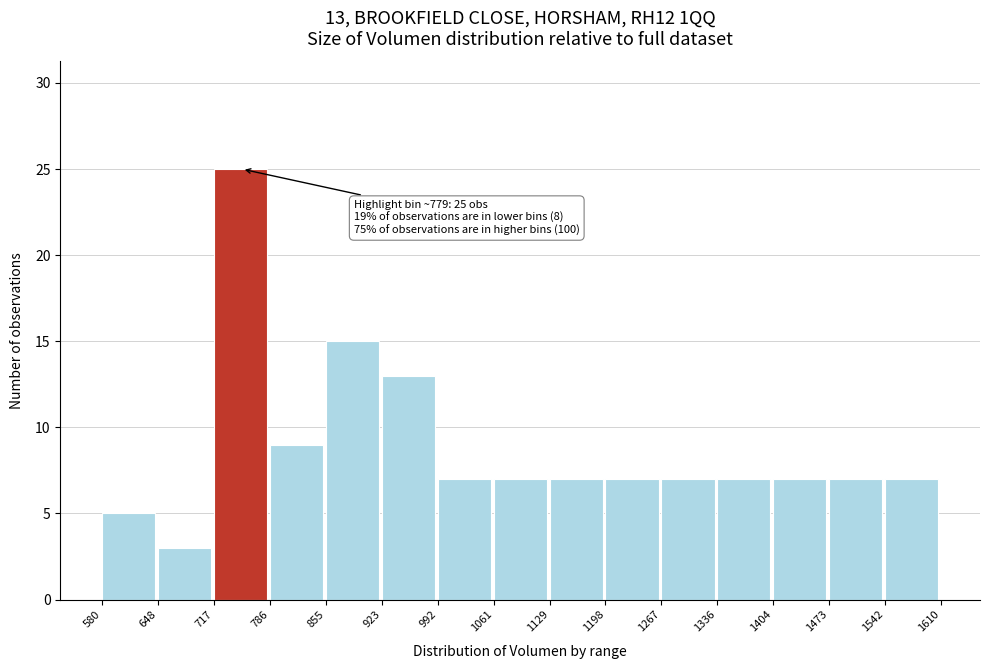

Which range on the x-axis has the tallest bar?

717 to 786